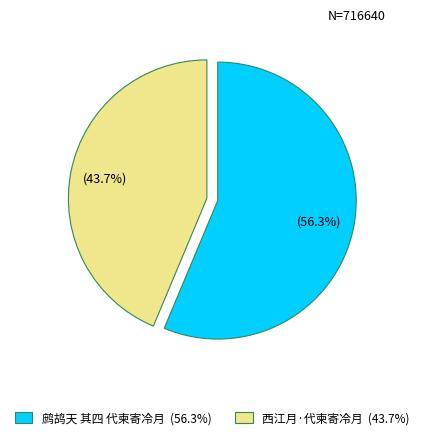

Which slice is the smallest?

西江月·代柬寄冷月